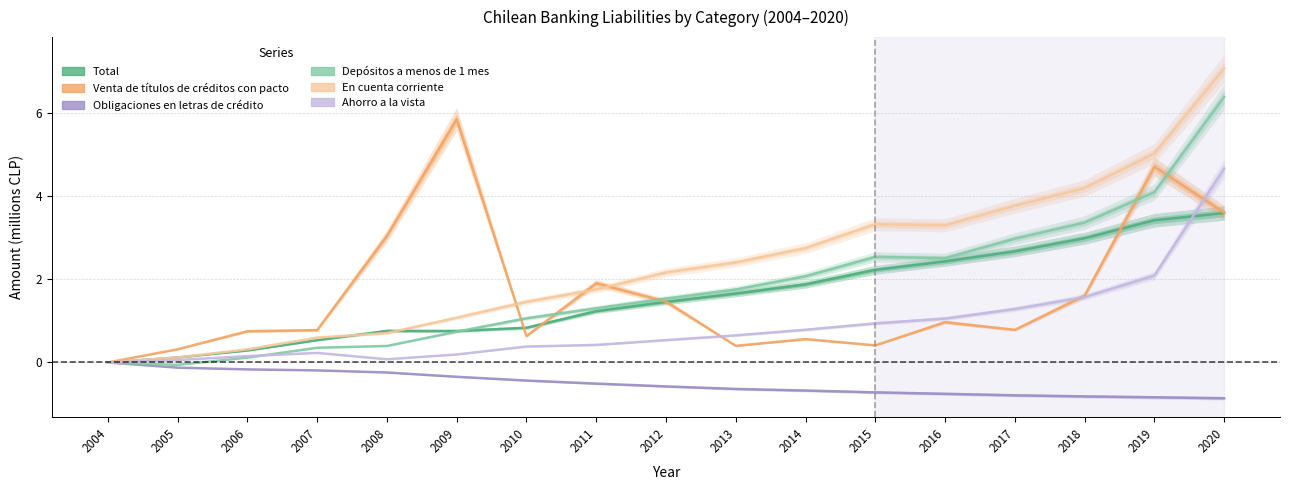

What is the greatest value displayed?

7.1